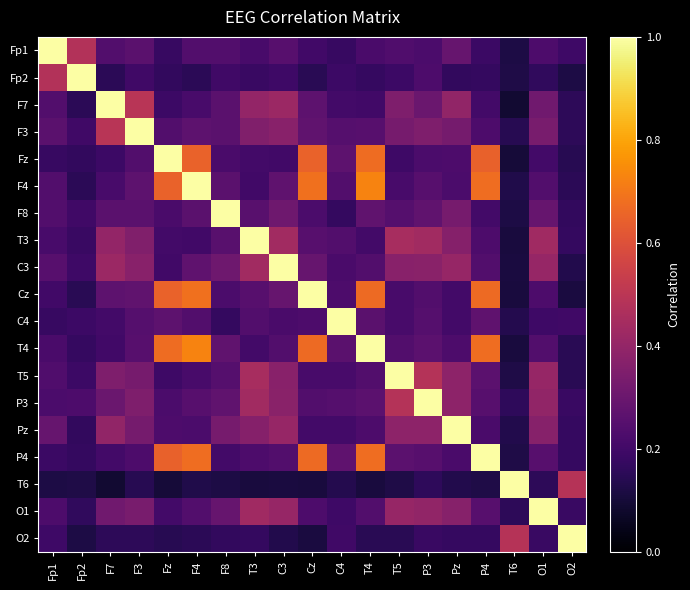

What is the greatest value displayed?

1.0